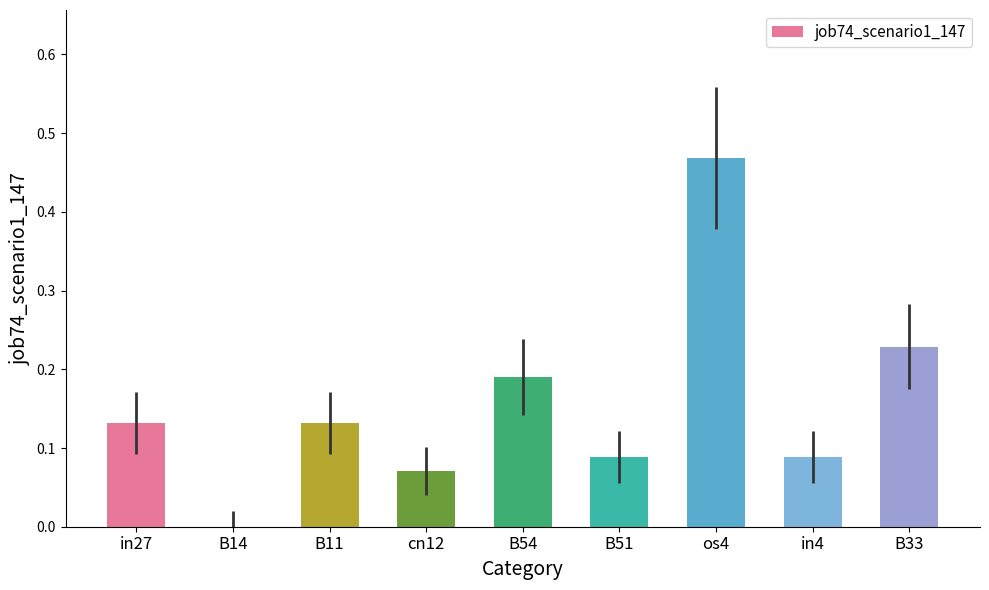

The value at cn12 is 0.0. True or false?

False